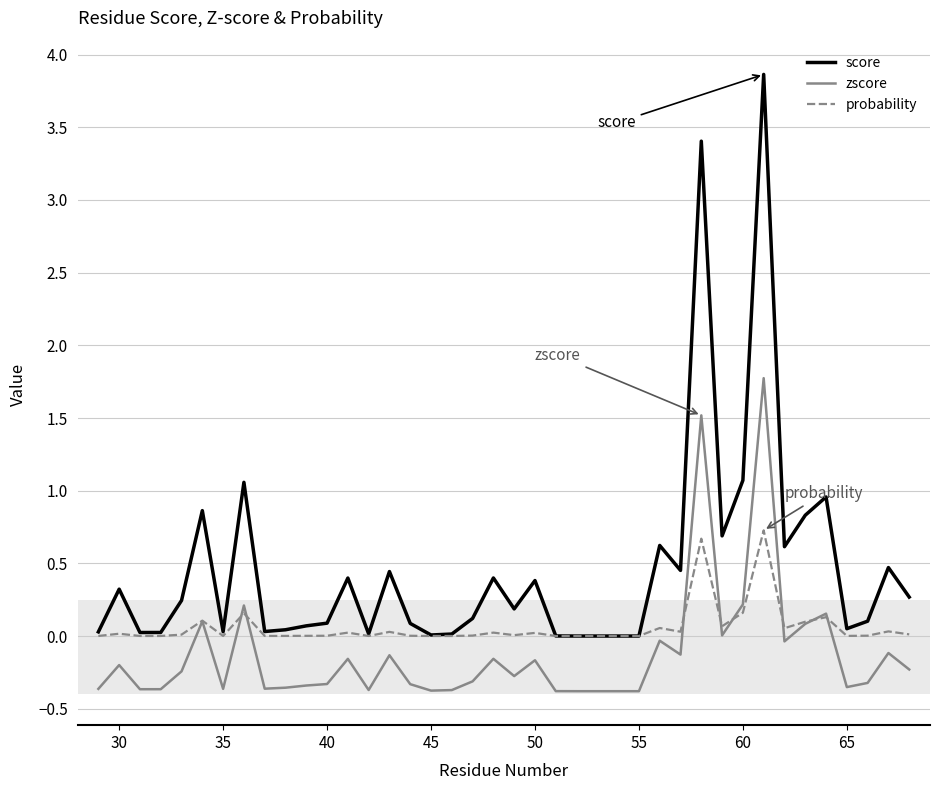

List the series in order of their peak value, highest first.

score, zscore, probability